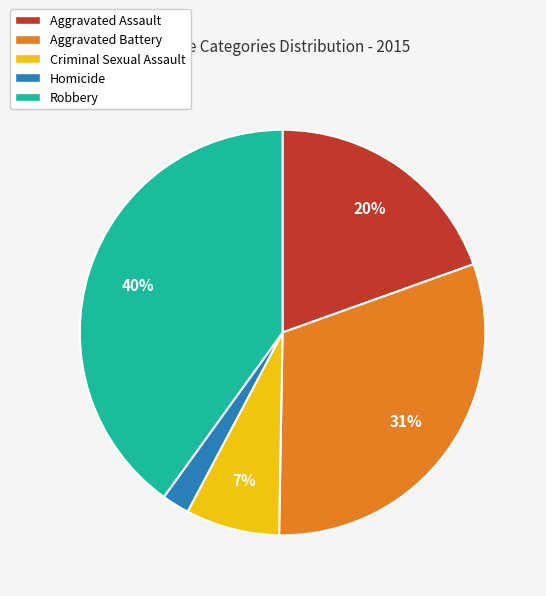

To the nearest percent, what percentage of the pie is Criminal Sexual Assault?

7%